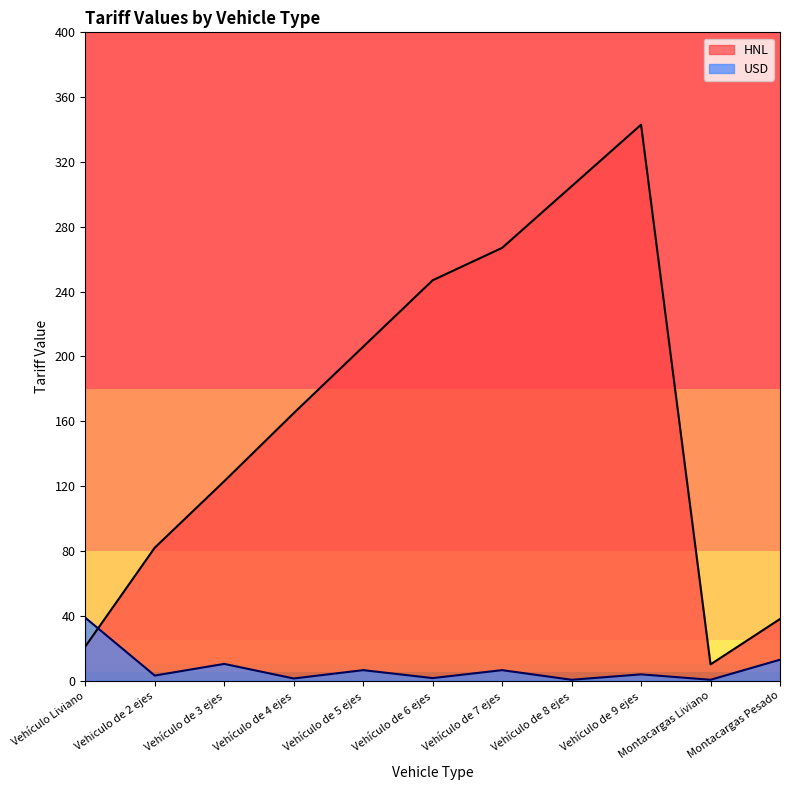

Does the chart have visible grid lines?

No